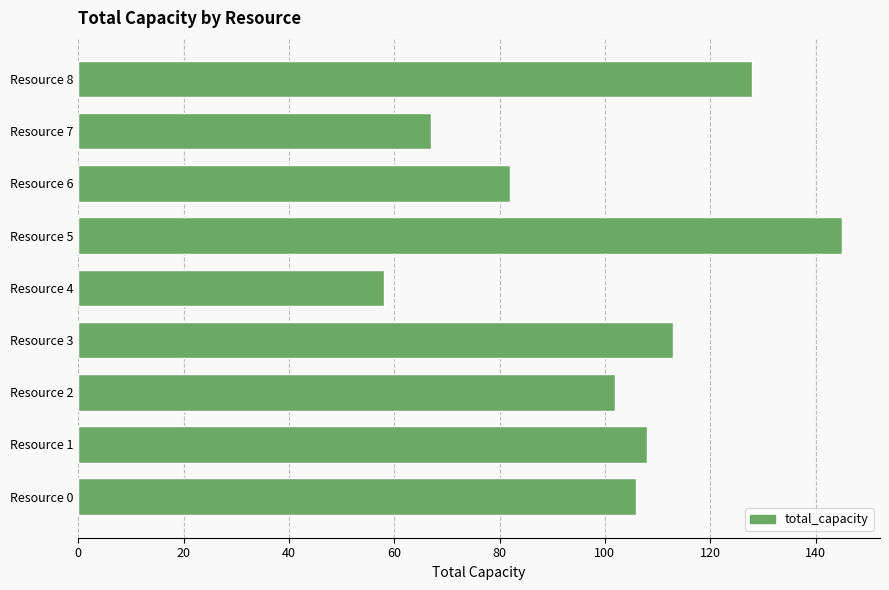

List the labels in order of value, largest first.

Resource 5, Resource 8, Resource 3, Resource 1, Resource 0, Resource 2, Resource 6, Resource 7, Resource 4